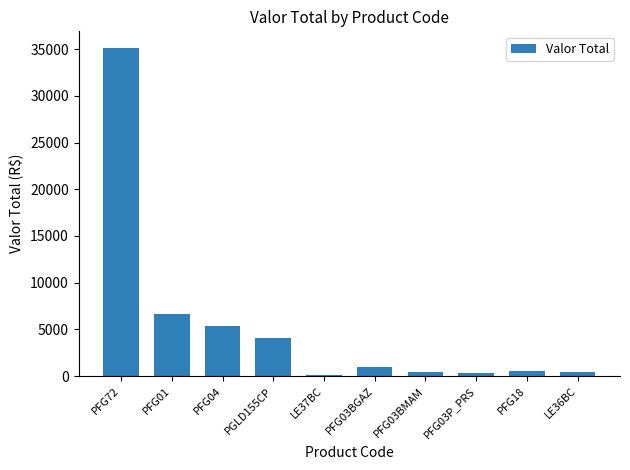

The value at PFG01 is 3527.2. True or false?

False